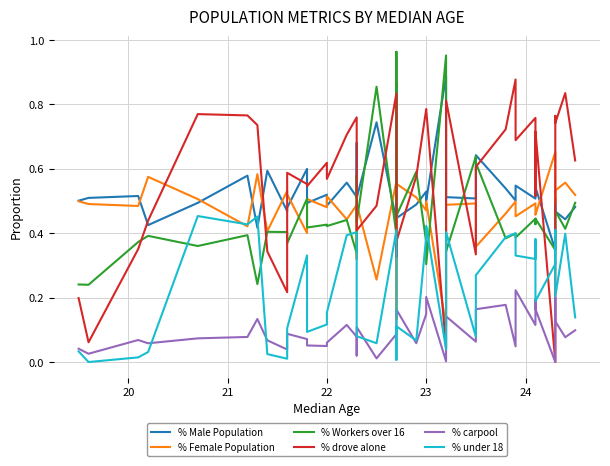

Which series has the widest spread of values?

% drove alone